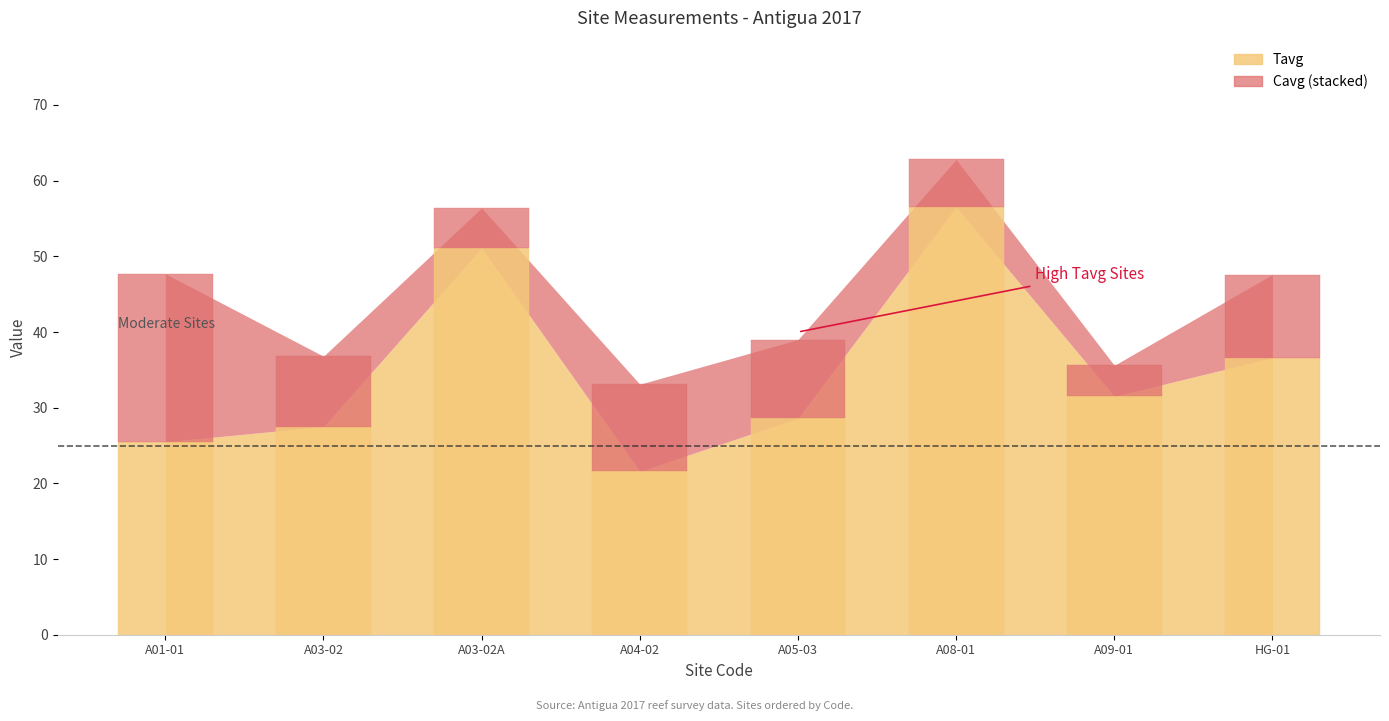

What is the difference between the maximum and minimum values in the Tavg series?

34.9